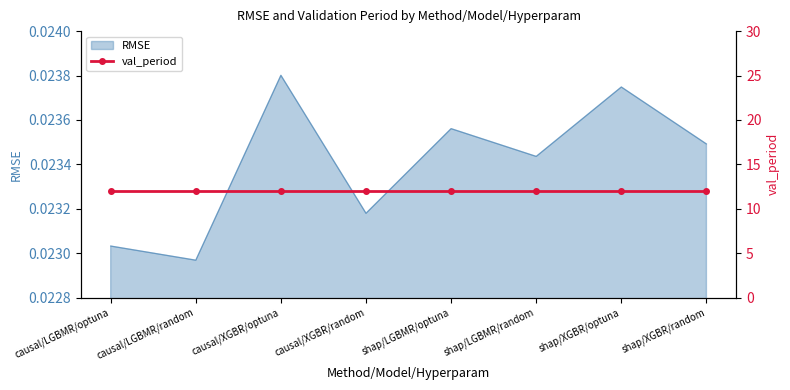

Where is RMSE nearest to the value 0?

causal/LGBMR/random